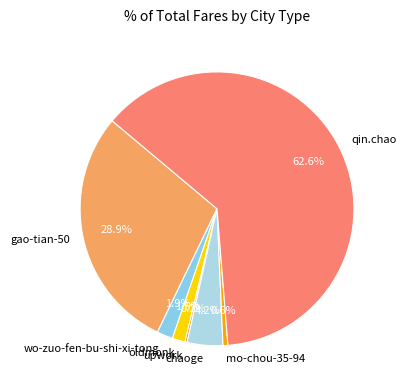

How much of the chart is everything except oldmonk?

98.5%